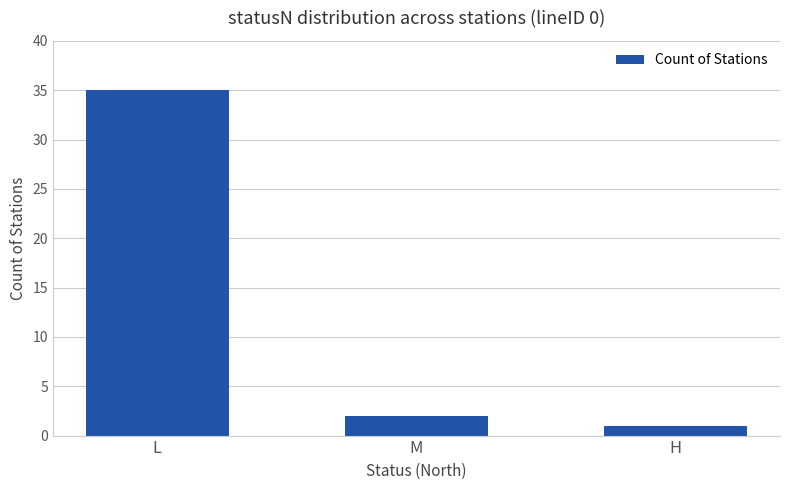

The chart shows a value of 46 at L. True or false?

False